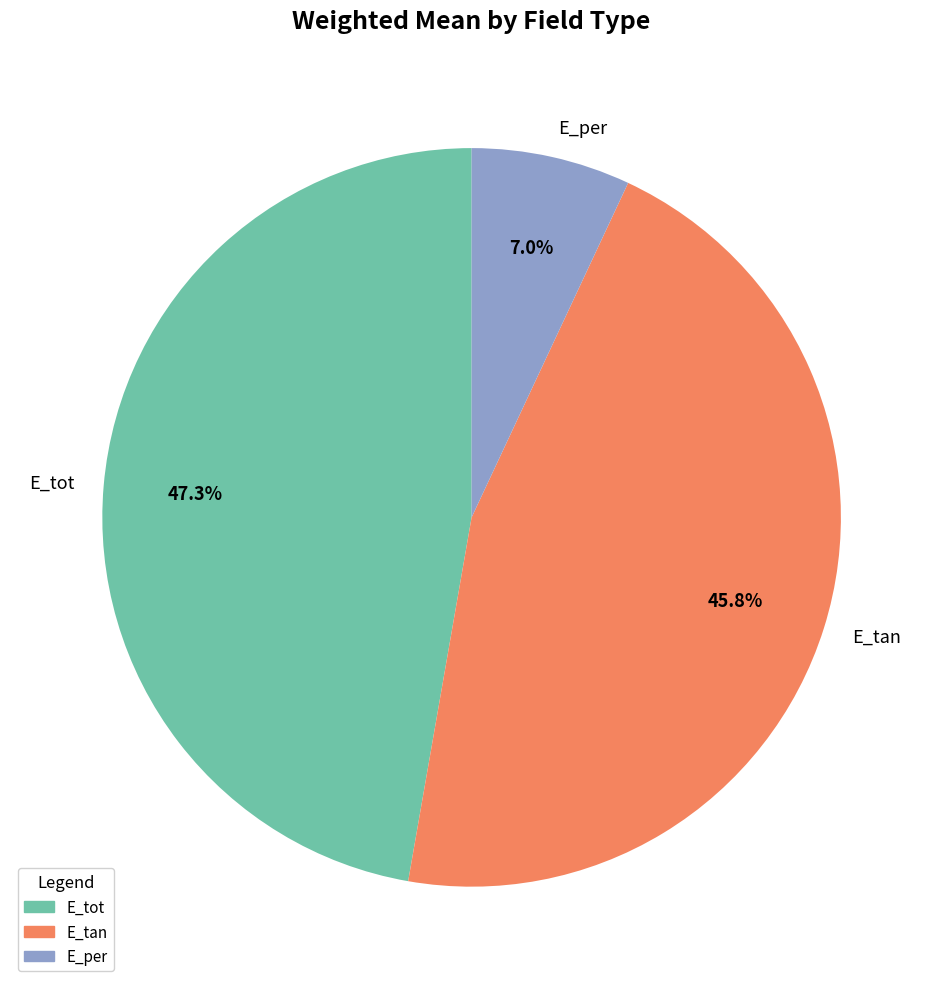

To the nearest percent, what percentage of the pie is E_per?

7%